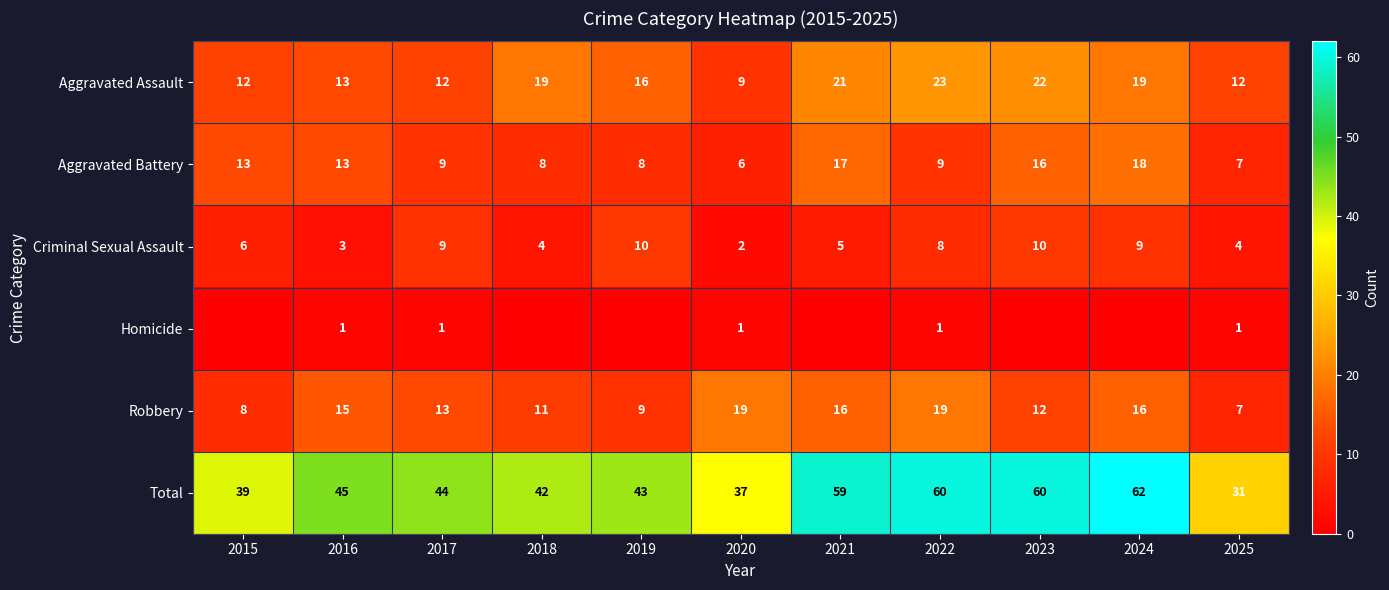

What is the spread (max minus min) of values at 2025?

30